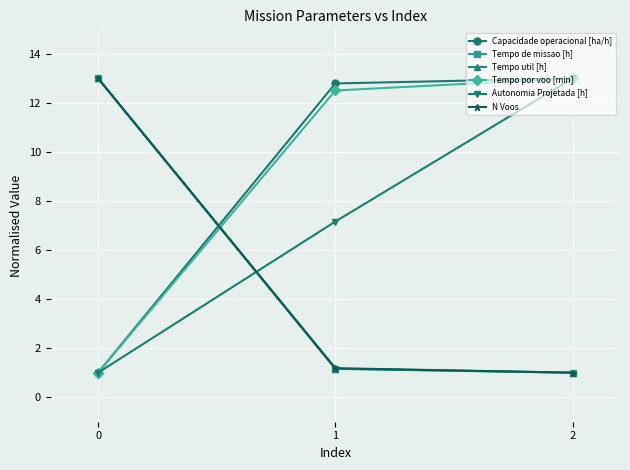

How many data points in Tempo por voo [min] are above 12?

2